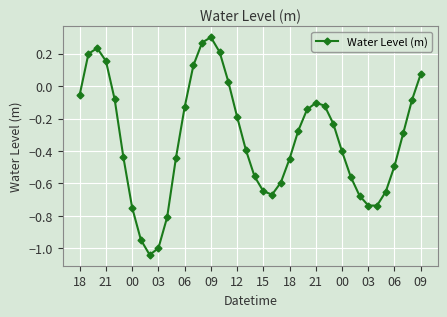

How many points are higher than both their immediate neighbors (excluding endpoints)?

3